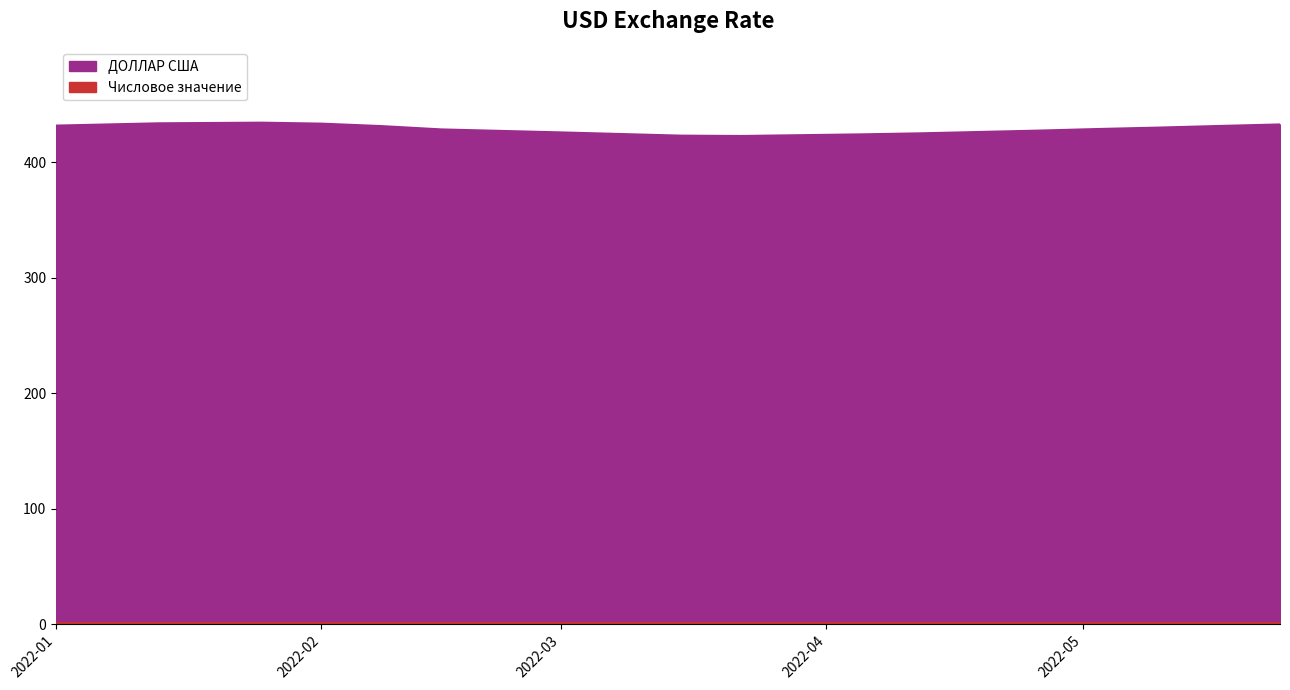

Between 2022-03-01 and 2022-04-05, which is larger?

2022-03-01